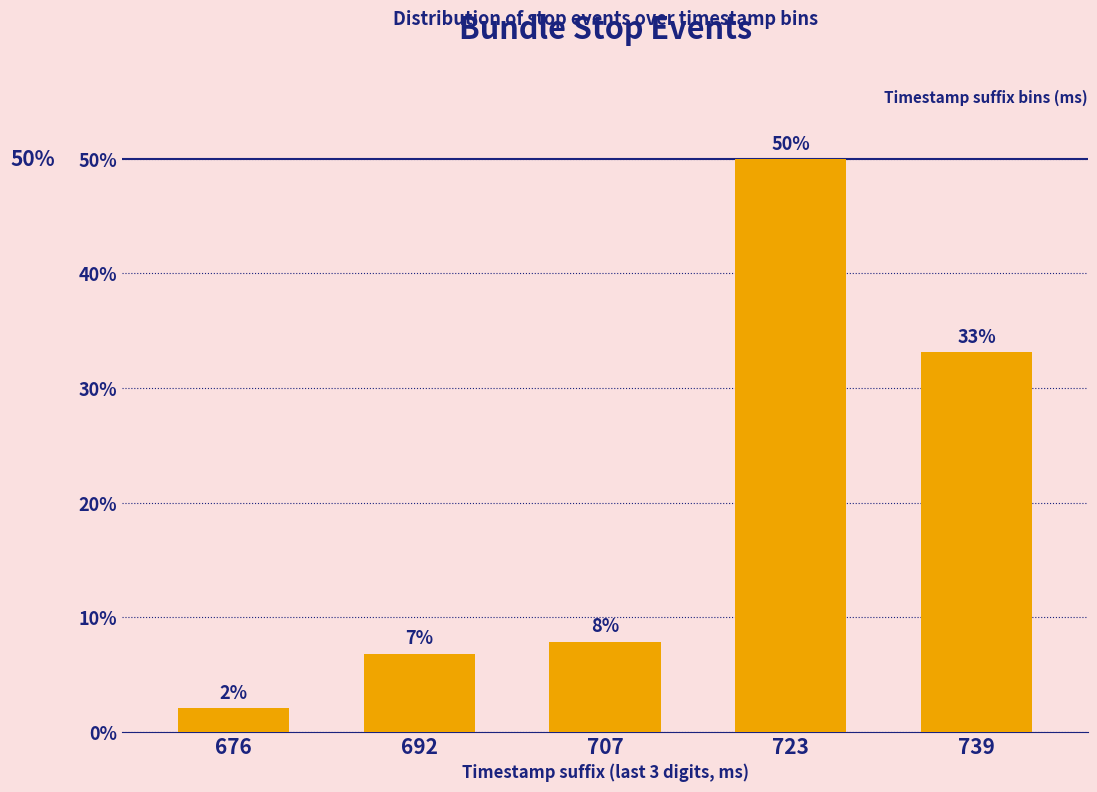

How many bars are there in total?

5